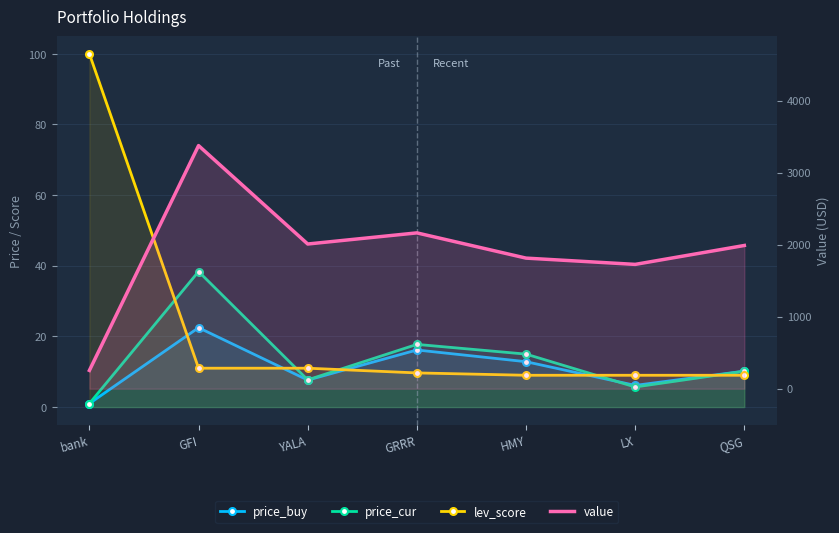

In value, how many points are lower than both neighbors (excluding endpoints)?

2